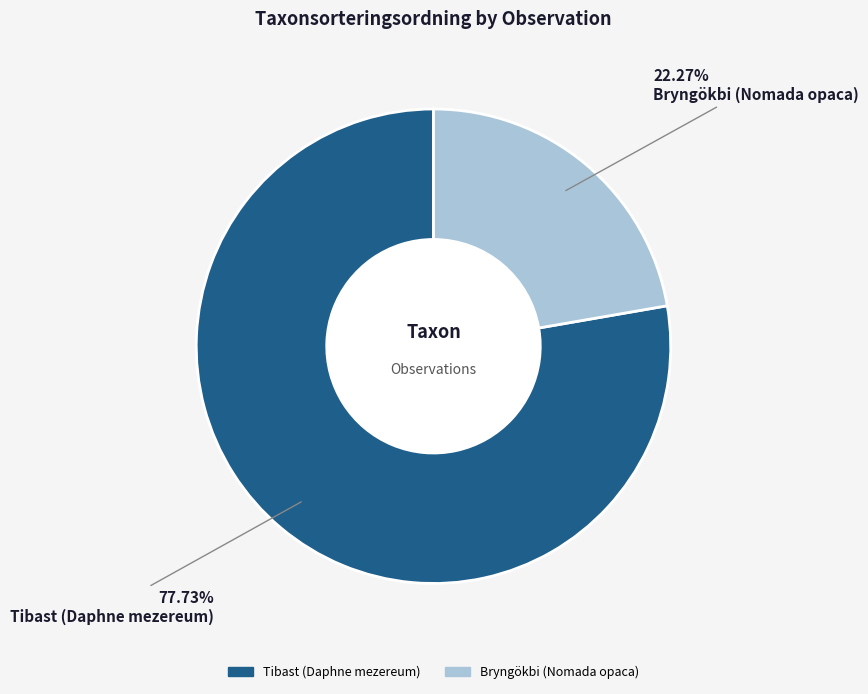

Is there any slice that represents more than half of the pie?

Yes